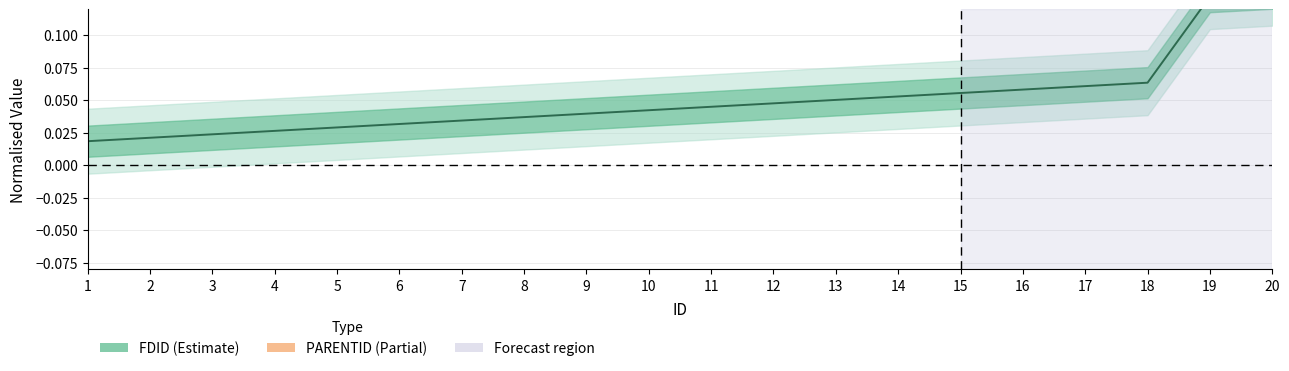

The value at 10 is 0.0. True or false?

True